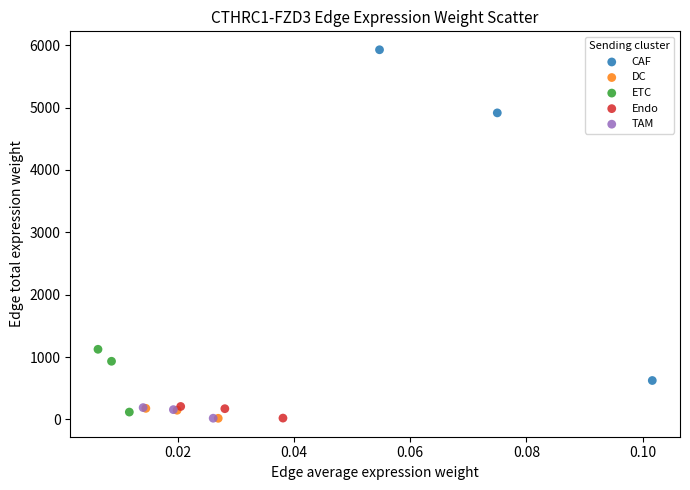

What are all the series names shown in the legend?

CAF, DC, ETC, Endo, TAM